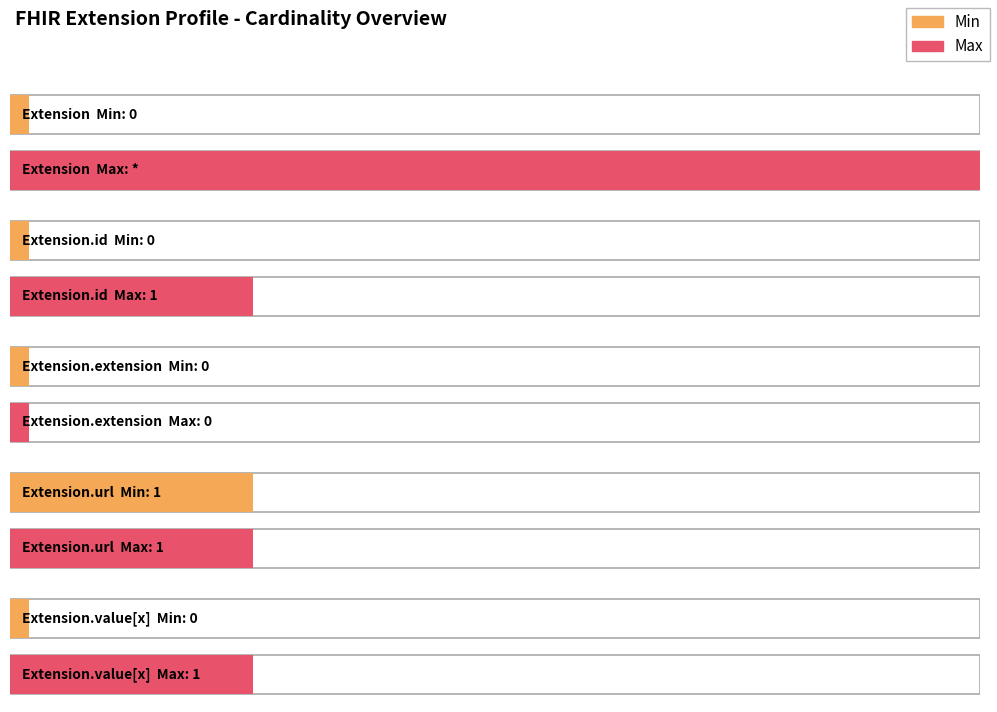

Where is Max nearest to the value 499?

Extension.id